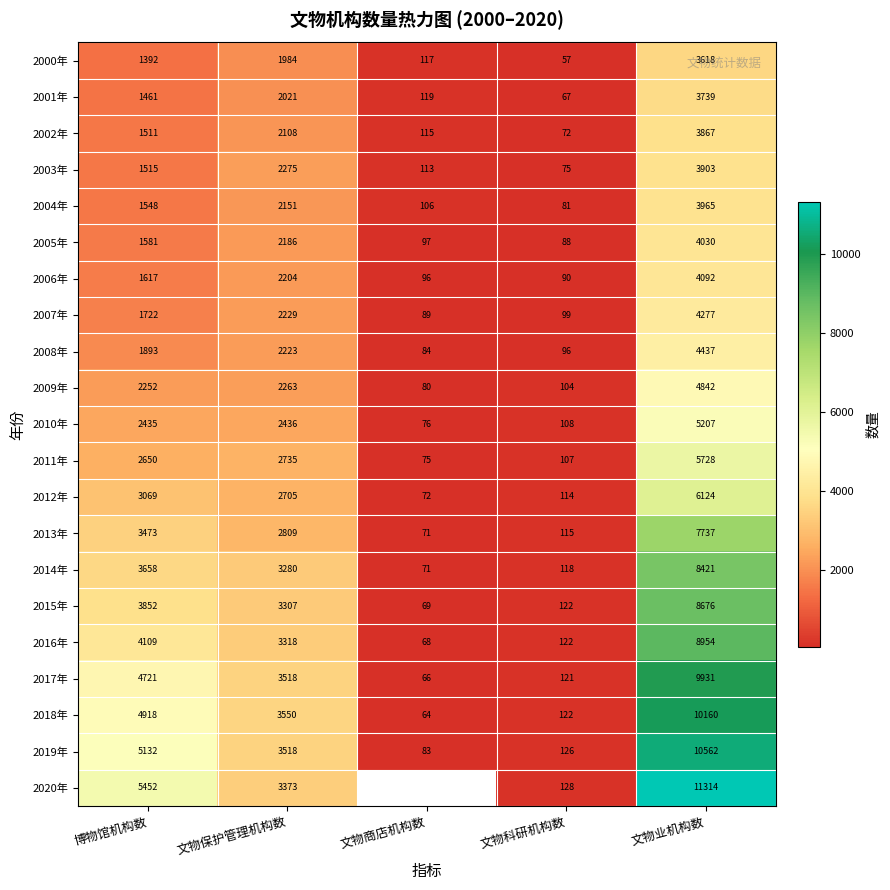

At 博物馆机构数, list the series in order from largest to smallest.

2020年, 2019年, 2018年, 2017年, 2016年, 2015年, 2014年, 2013年, 2012年, 2011年, 2010年, 2009年, 2008年, 2007年, 2006年, 2005年, 2004年, 2003年, 2002年, 2001年, 2000年